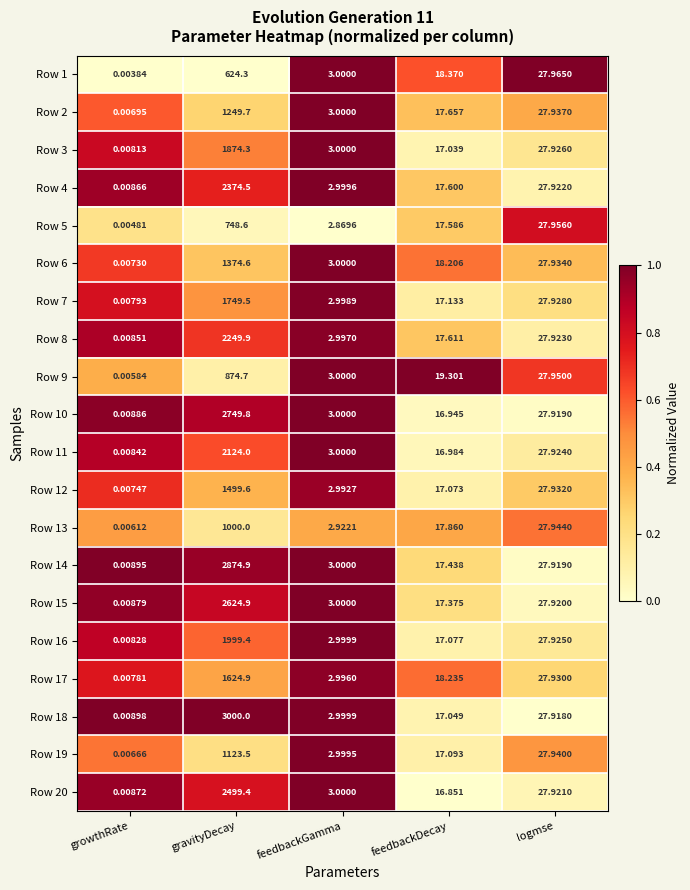

List the labels in order of Row 16 value, smallest first.

growthRate, feedbackGamma, feedbackDecay, logmse, gravityDecay